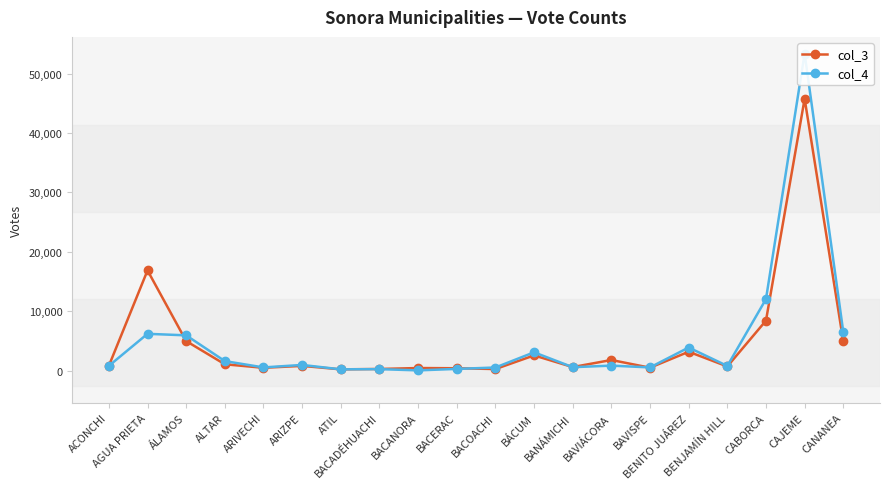

Read the col_3 value at BACANORA, to the nearest 50.

400